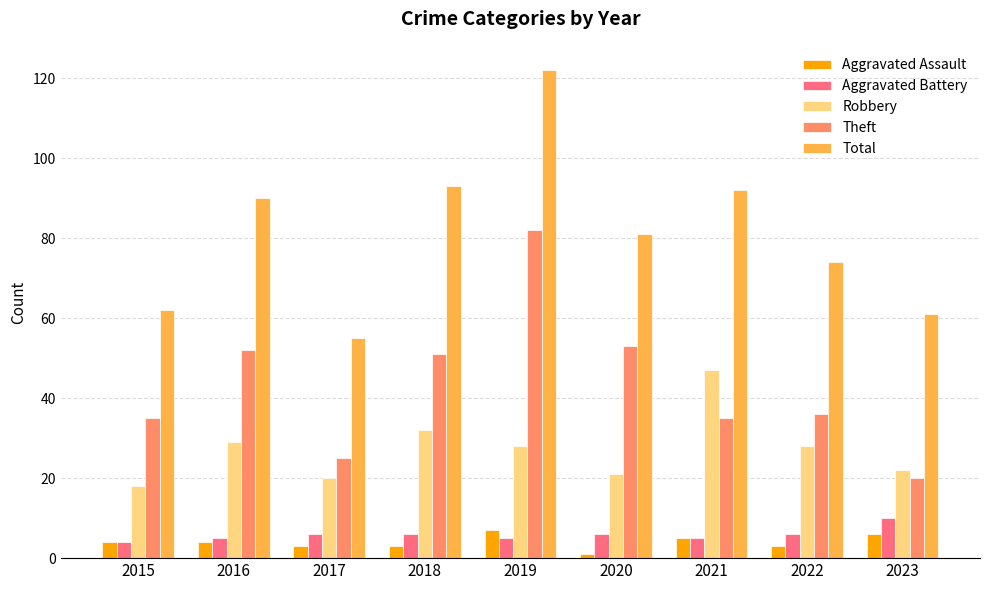

Reading right to left, what are all the values shown in this chart?

Aggravated Assault: 2023=6	2022=3	2021=5	2020=1	2019=7	2018=3	2017=3	2016=4	2015=4
Aggravated Battery: 2023=10	2022=6	2021=5	2020=6	2019=5	2018=6	2017=6	2016=5	2015=4
Robbery: 2023=22	2022=28	2021=47	2020=21	2019=28	2018=32	2017=20	2016=29	2015=18
Theft: 2023=20	2022=36	2021=35	2020=53	2019=82	2018=51	2017=25	2016=52	2015=35
Total: 2023=61	2022=74	2021=92	2020=81	2019=122	2018=93	2017=55	2016=90	2015=62